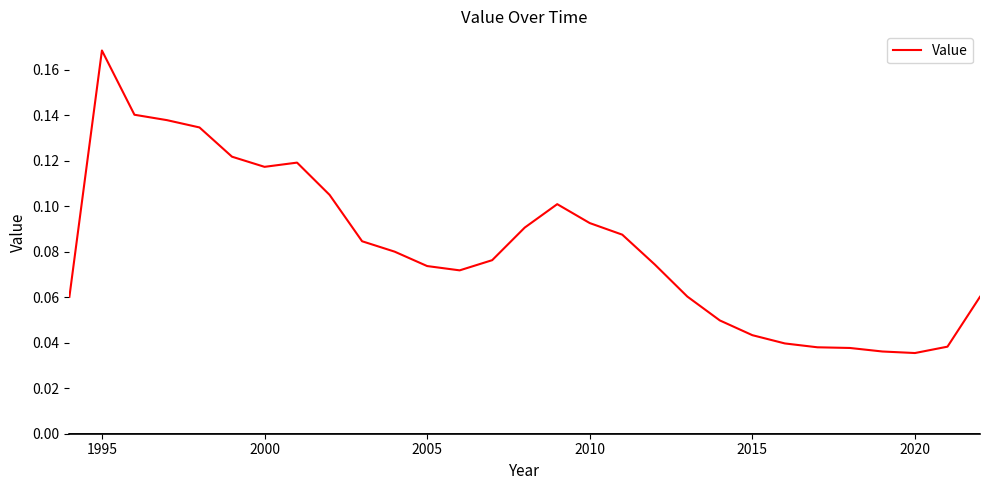

The chart shows a value of 0.0 at 2005. True or false?

False